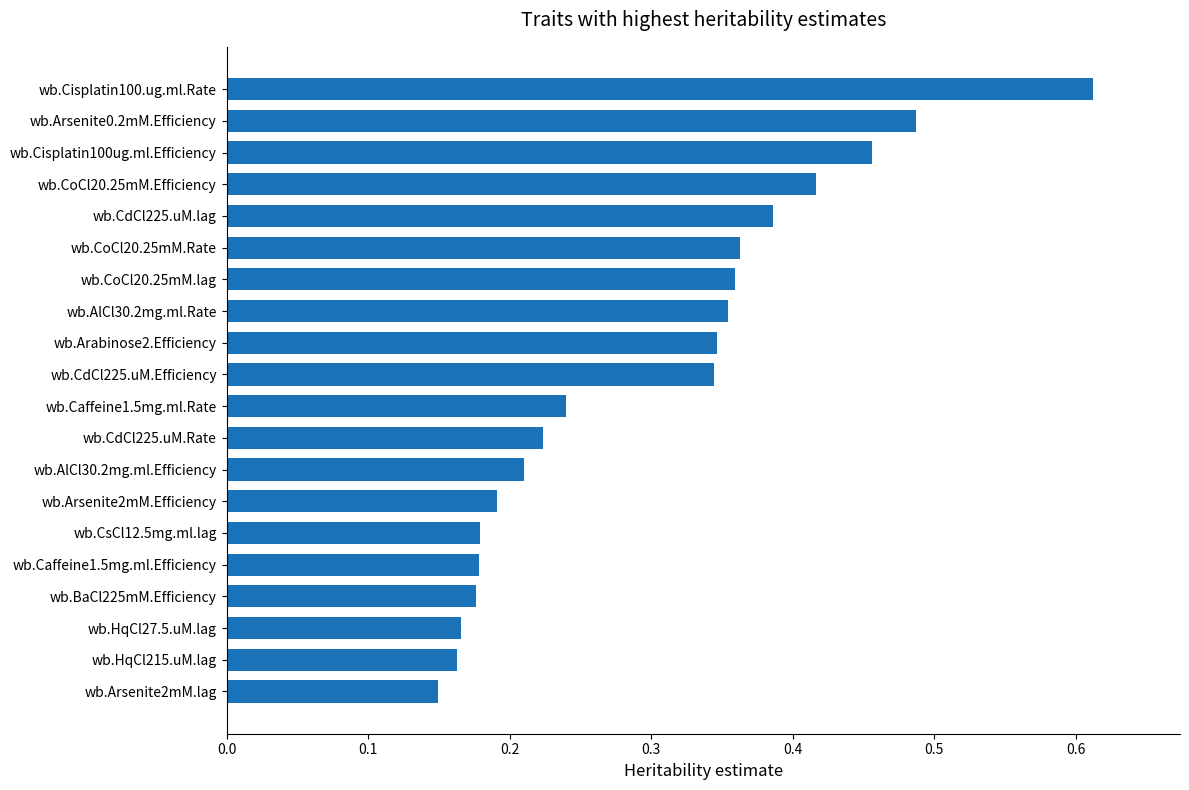

Which category has the highest value across all series?

wb.Cisplatin100.ug.ml.Rate